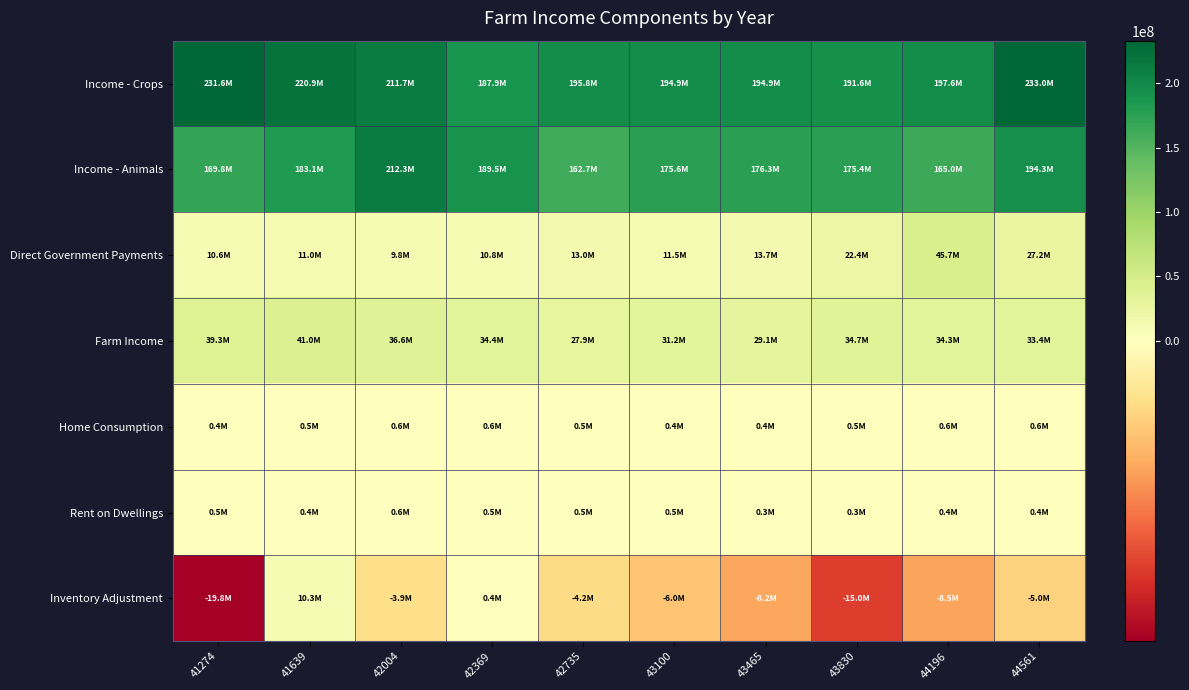

What is the total value across all series at 43100?

408045230